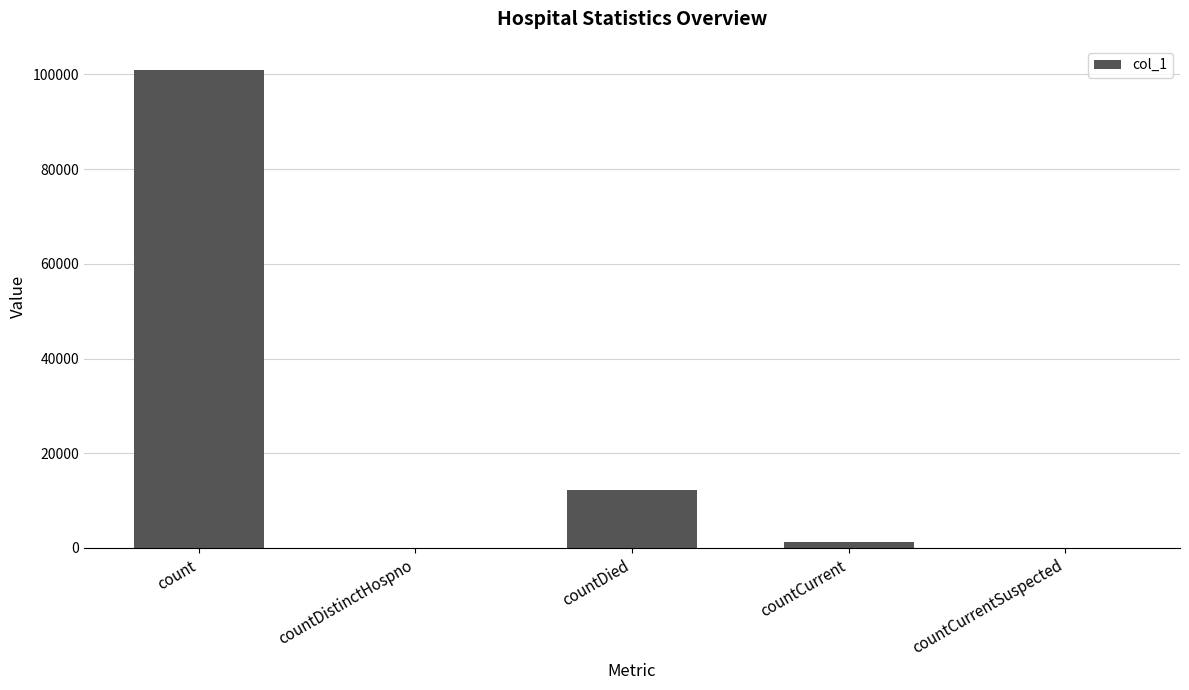

What is the sum of the values at countDied and countDistinctHospno?

12258